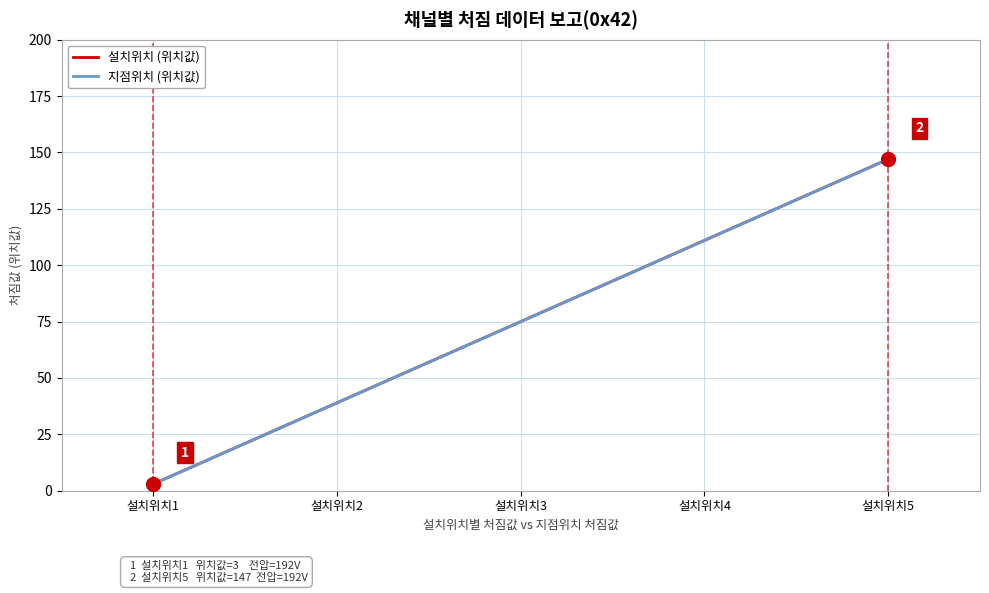

Which category has the lowest value in the 설치위치 (위치값) series?

설치위치1